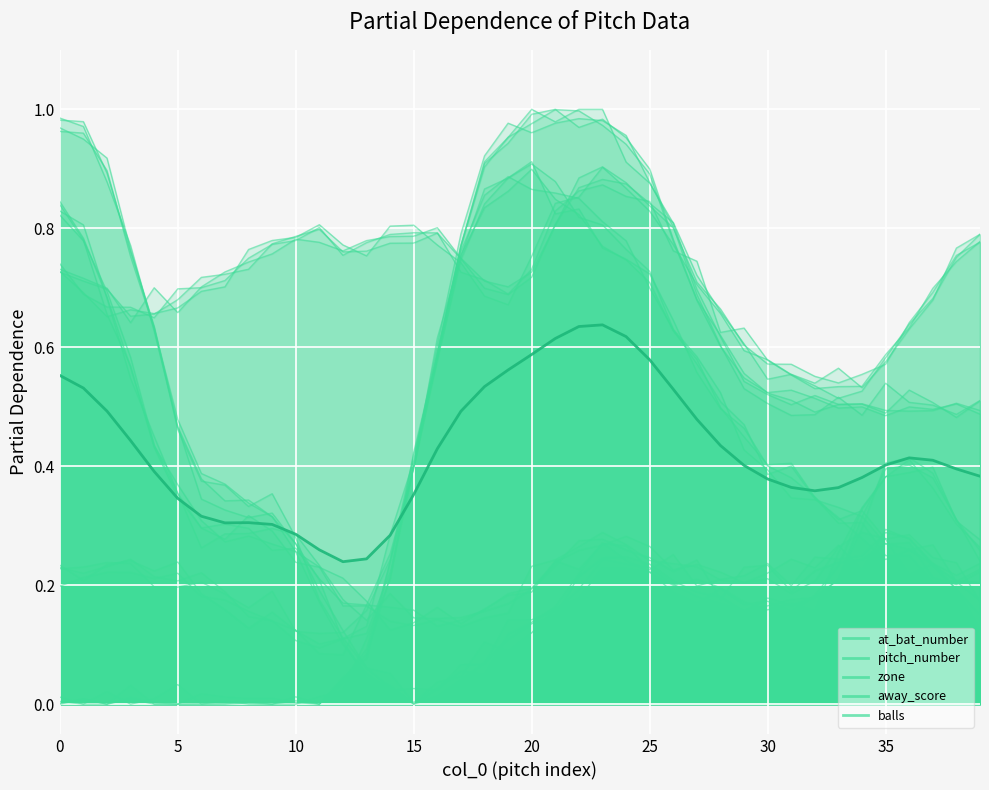

Reading left to right, transcribe all the data shown in this chart.

at_bat_number: 0.2	0.2	0.2	0.2	0.2	0.2	0.2	0.2	0.1	0.1	0.1	0.1	0.1	0.1	0.2	0.4	0.6	0.8	0.8	0.9	0.9	0.8	0.8	0.8	0.7	0.7	0.6	0.6	0.5	0.4	0.4	0.4	0.3	0.3	0.3	0.2	0.3	0.2	0.2	0.2
pitch_number: 0.8	0.8	0.7	0.6	0.4	0.3	0.3	0.3	0.3	0.3	0.3	0.2	0.2	0.2	0.2	0.2	0.1	0.1	0.2	0.2	0.2	0.2	0.3	0.3	0.3	0.3	0.2	0.2	0.2	0.2	0.2	0.2	0.2	0.3	0.2	0.3	0.3	0.2	0.2	0.1
zone: 0.7	0.7	0.7	0.7	0.7	0.7	0.7	0.7	0.7	0.8	0.8	0.8	0.8	0.8	0.8	0.8	0.8	0.7	0.7	0.7	0.7	0.8	0.9	0.9	0.9	0.8	0.8	0.7	0.7	0.6	0.5	0.6	0.5	0.6	0.5	0.6	0.6	0.7	0.8	0.8
away_score: 0.0	0.0	0.0	0.0	0.0	0.0	0.0	0.0	0.0	0.0	0.0	0.0	0.0	0.1	0.2	0.4	0.6	0.8	0.9	0.9	1.0	1.0	1.0	1.0	1.0	0.9	0.8	0.7	0.6	0.6	0.5	0.5	0.5	0.5	0.5	0.5	0.5	0.5	0.5	0.5
balls: 1.0	1.0	0.9	0.8	0.6	0.5	0.4	0.4	0.3	0.3	0.3	0.2	0.1	0.1	0.0	0.0	0.0	0.1	0.1	0.1	0.1	0.2	0.2	0.2	0.2	0.2	0.2	0.2	0.2	0.2	0.2	0.2	0.2	0.2	0.3	0.4	0.4	0.4	0.3	0.2